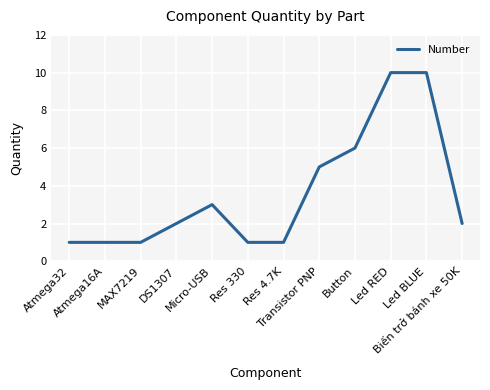

What is the maximum value shown in the chart?

10